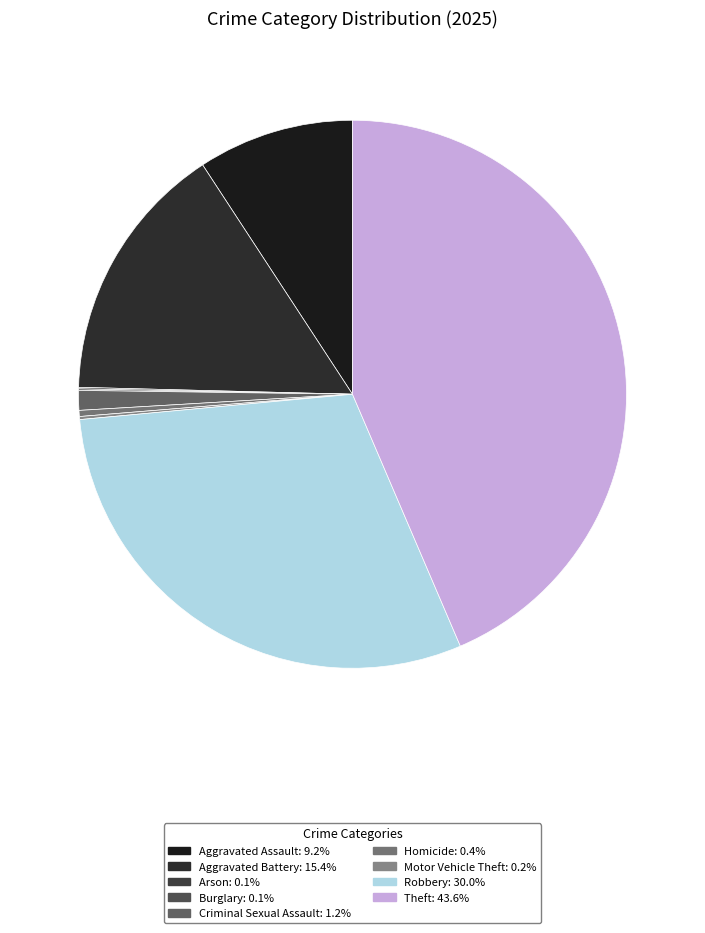

True or false: Aggravated Battery accounts for 15% of the total.

True